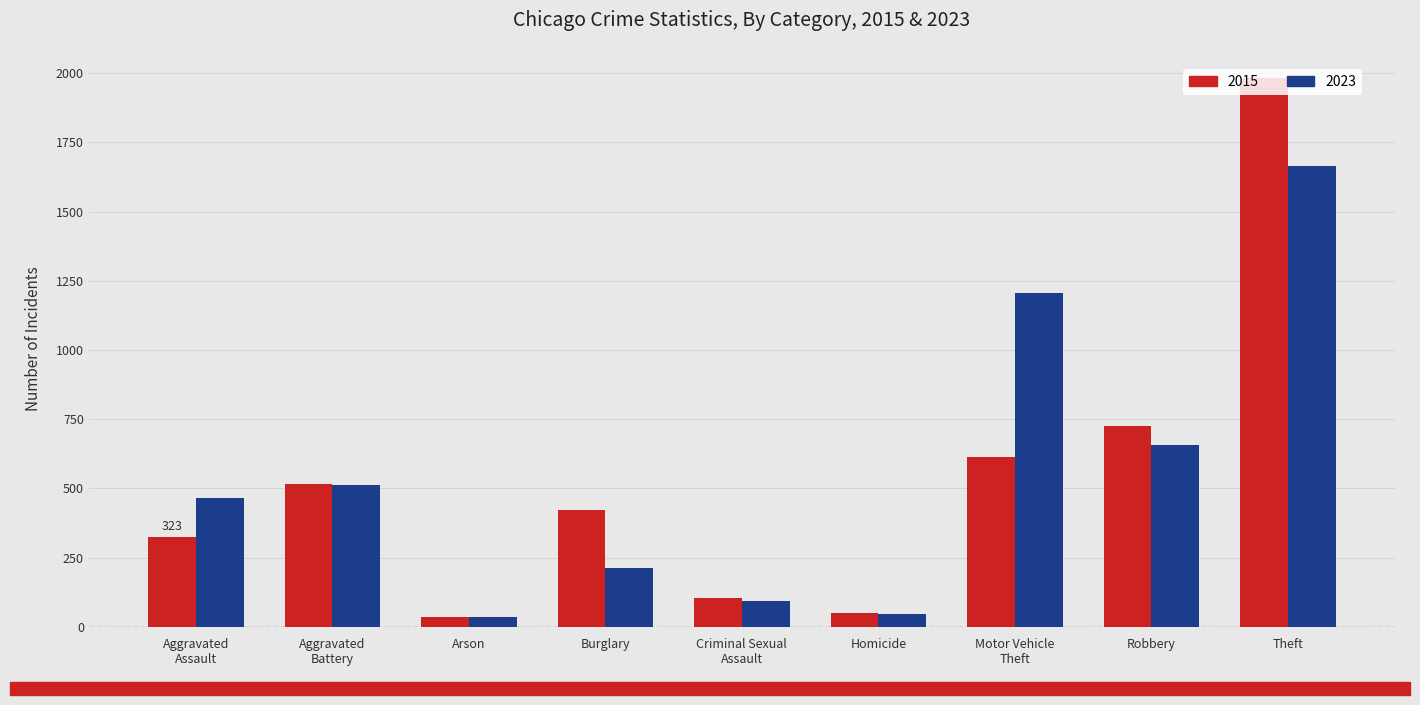

Reading left to right, extract all data points from this chart.

2015: 323	515	35	421	105	50	614	726	1981
2023: 467	513	37	214	93	48	1205	658	1666